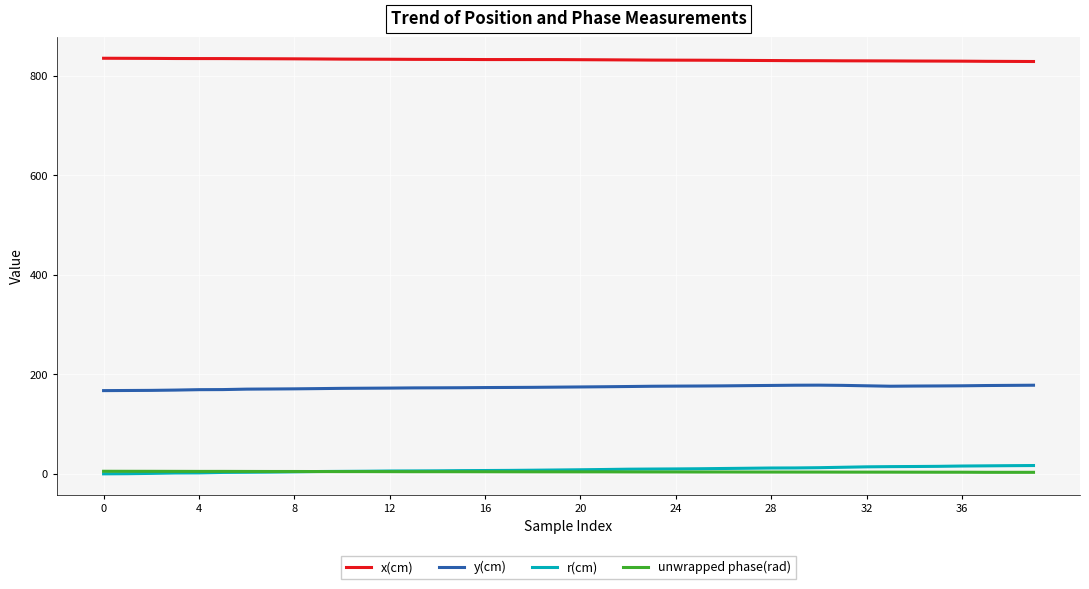

True or false: r(cm) and y(cm) intersect in this chart.

False